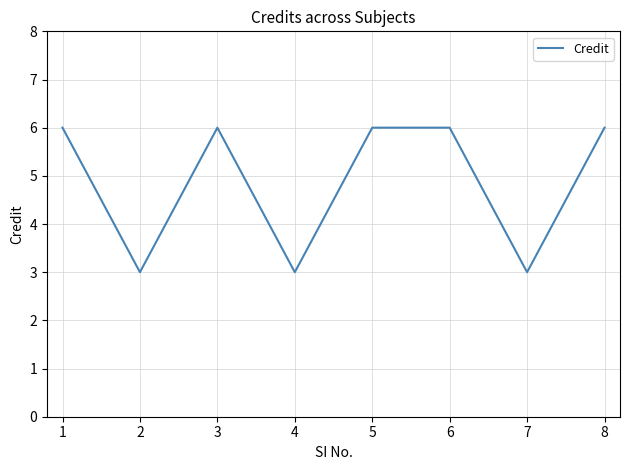

What value does the data have at 8?

6